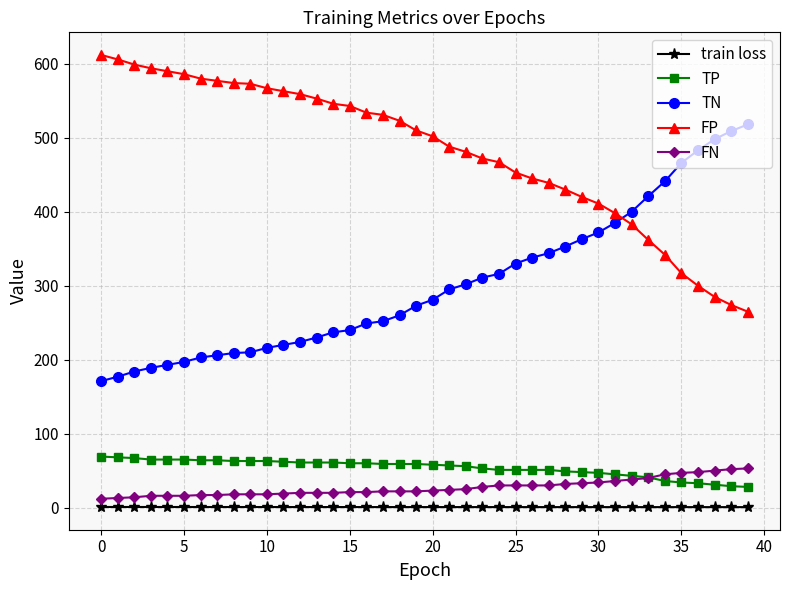

What is the value of the FN point at the 36th from the left?

47.0